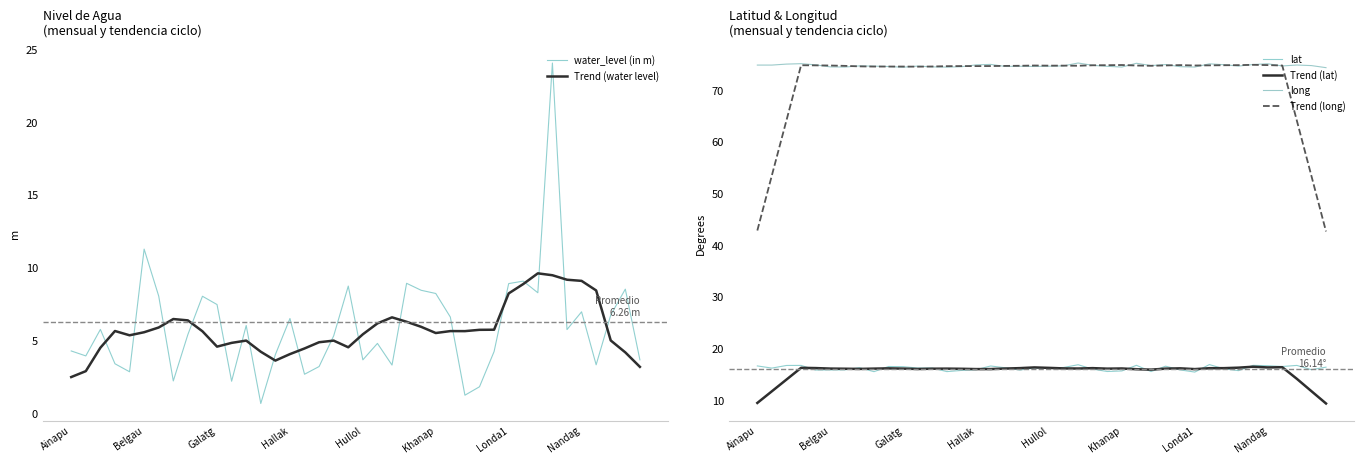

How many interior local valleys does the lat series have?

11